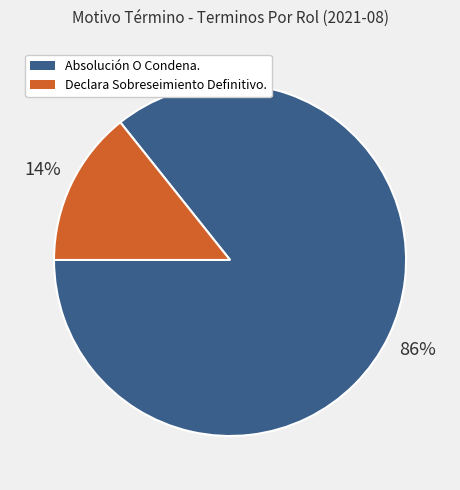

How many segments does this pie chart have?

2